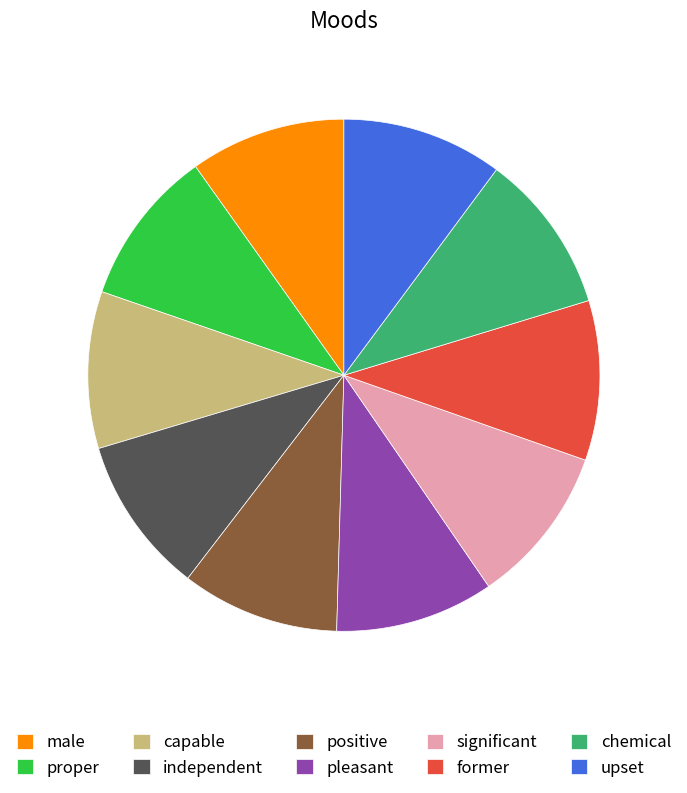

Approximately how many times larger is the value at upset compared to proper?

1.0